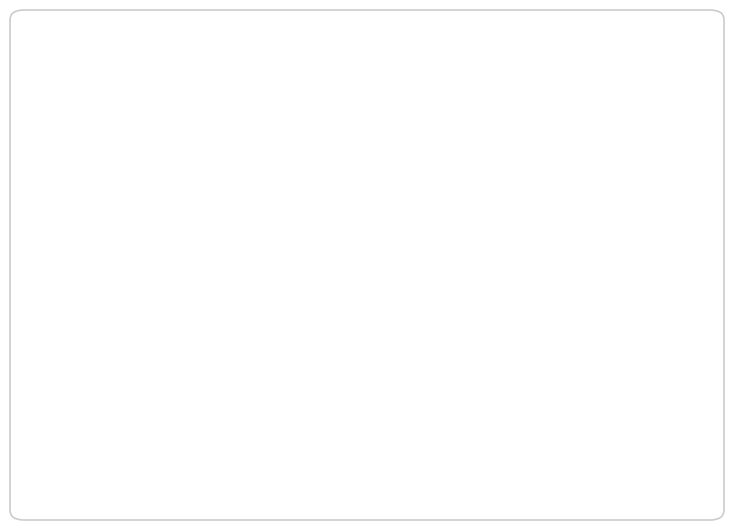

Which slice is the smallest?

Rosehips